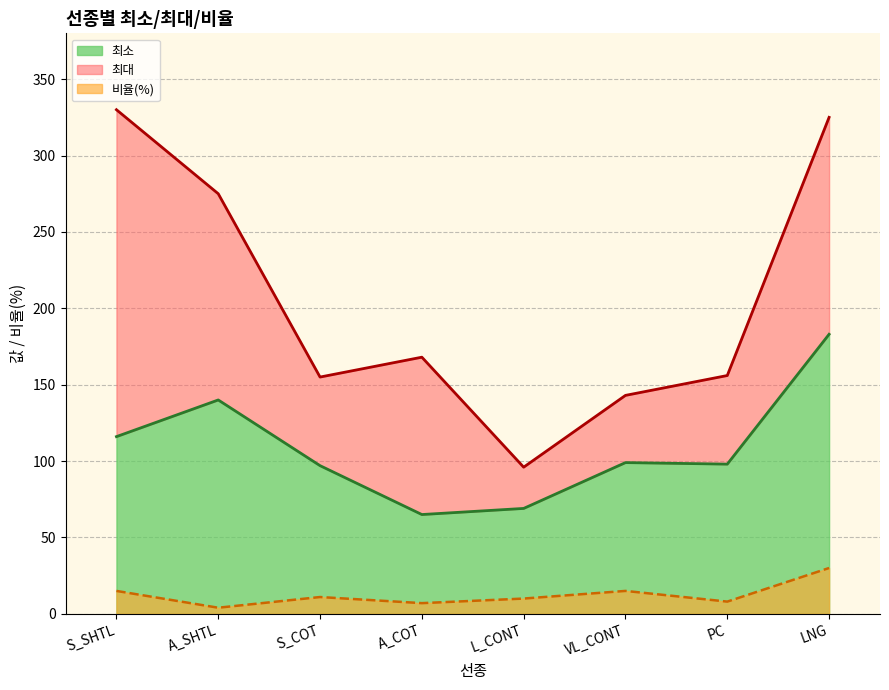

True or false: 최소 and 최대 intersect in this chart.

False